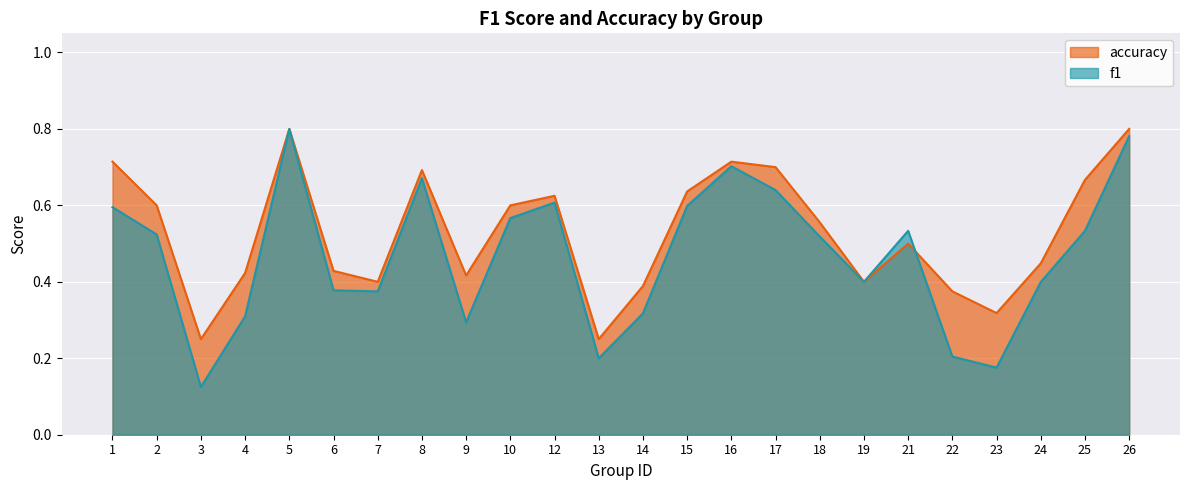

True or false: accuracy has a value of 1.0 at 16.

False